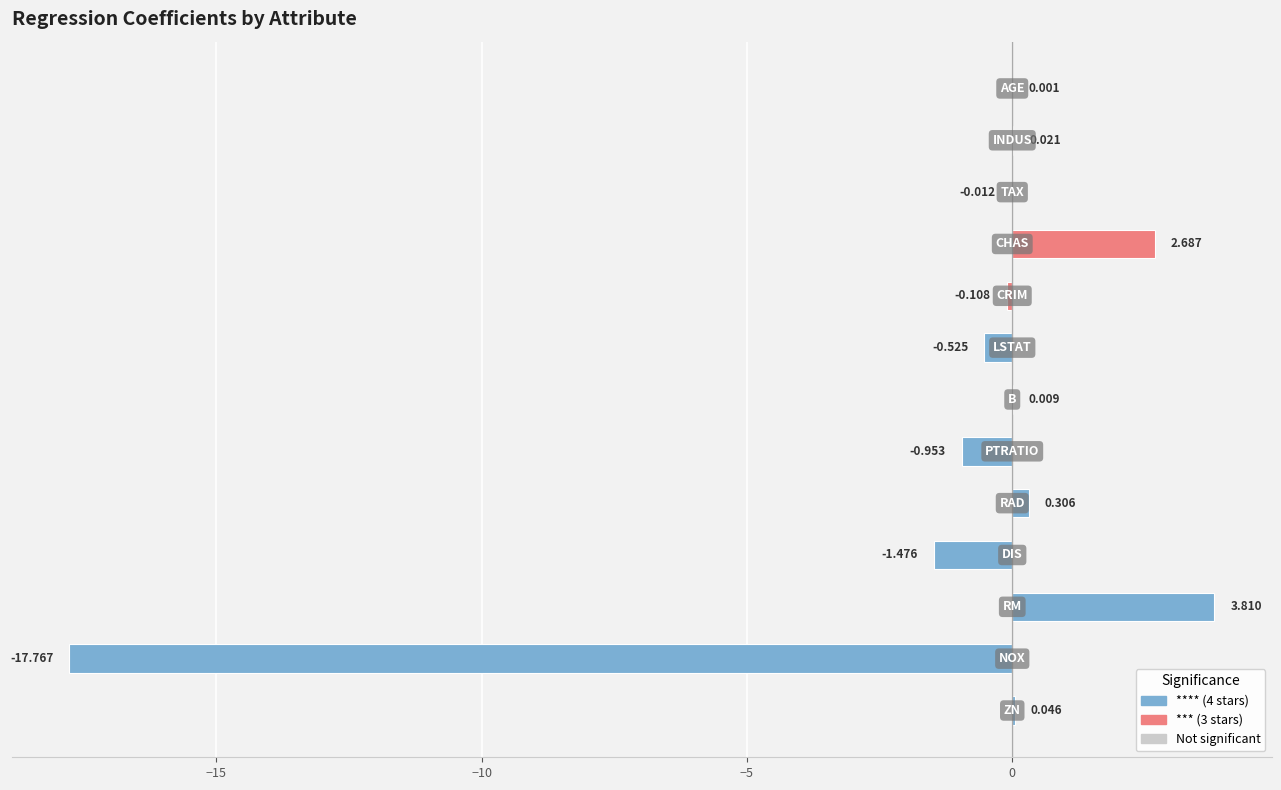

What is the difference between the maximum and minimum values?

21.6